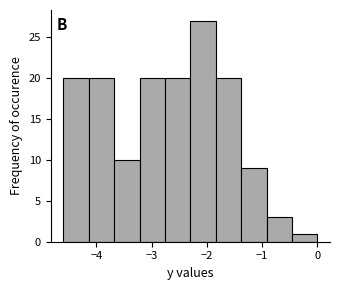

Reading left to right, transcribe this chart: for each bar, give the range it covers on the x-axis and its height. Neither the bar edges nor the heights are printed on the chart, so give them approximately, as read against the axes.

-4.60 to -4.14: 20
-4.14 to -3.68: 20
-3.68 to -3.22: 10
-3.22 to -2.76: 20
-2.76 to -2.30: 20
-2.30 to -1.84: 27
-1.84 to -1.38: 20
-1.38 to -0.92: 9
-0.92 to -0.46: 3
-0.46 to 0.00: 1